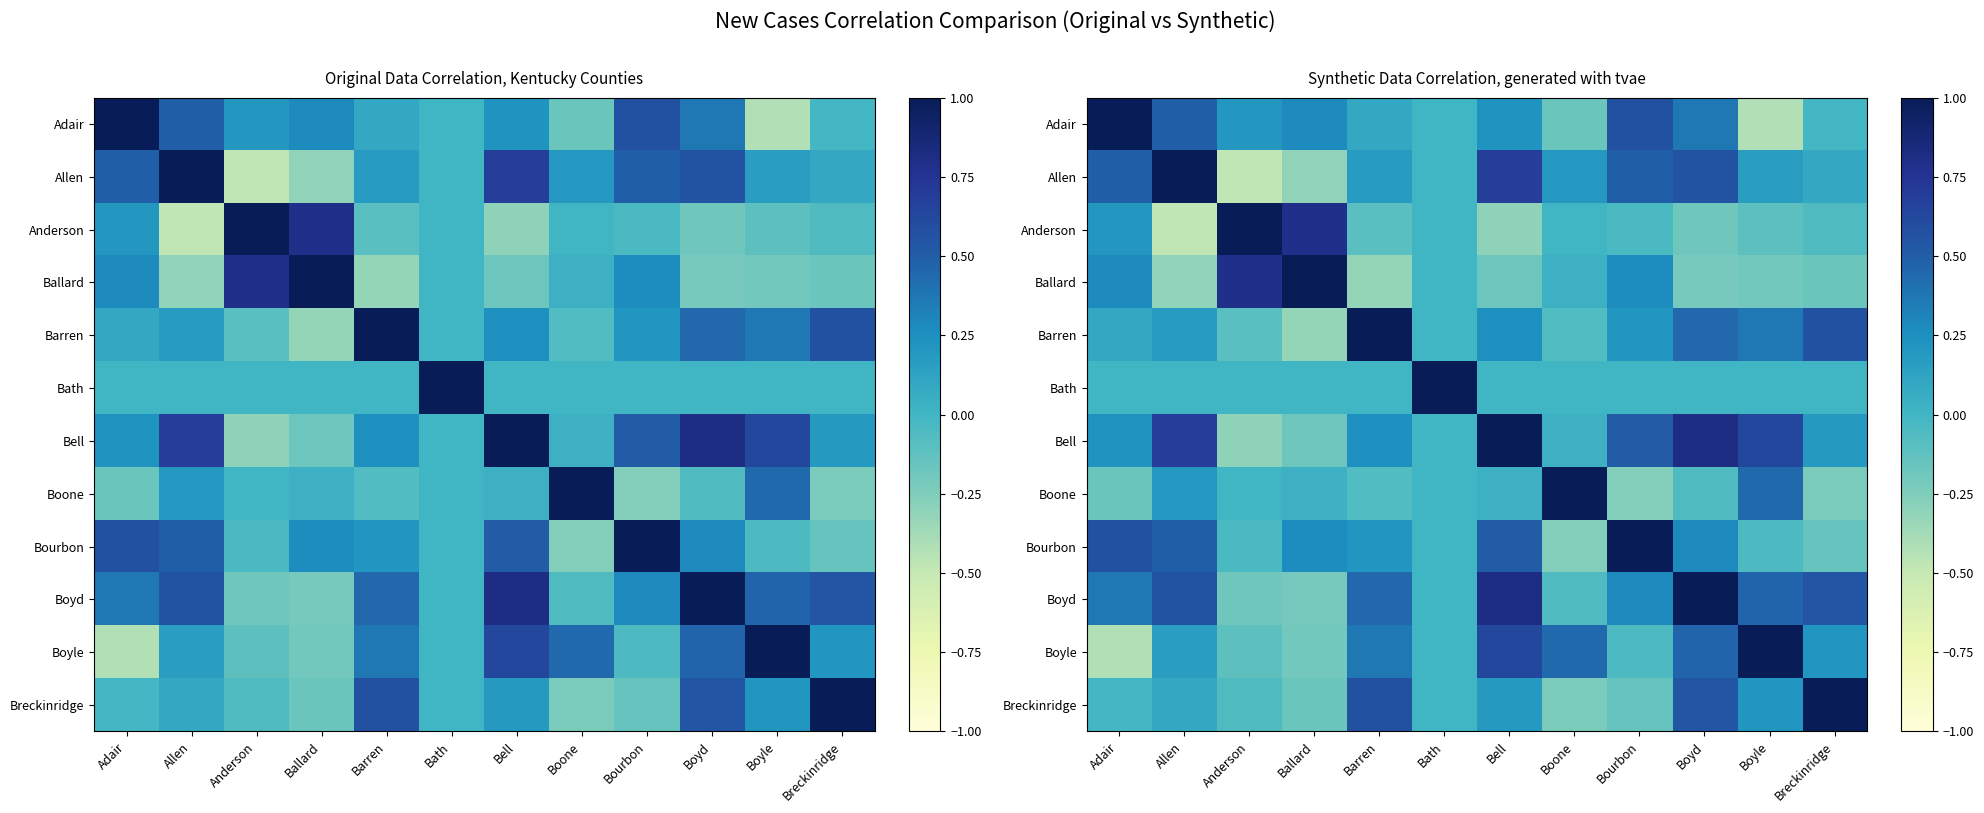

What is the greatest value displayed?

1.0